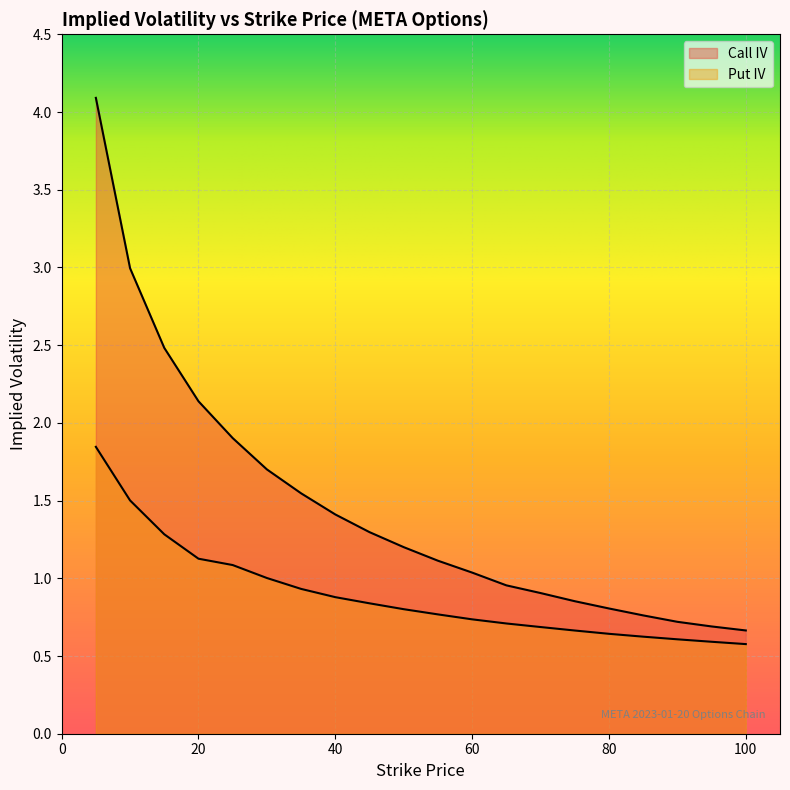

How many lines are shown in the chart?

2